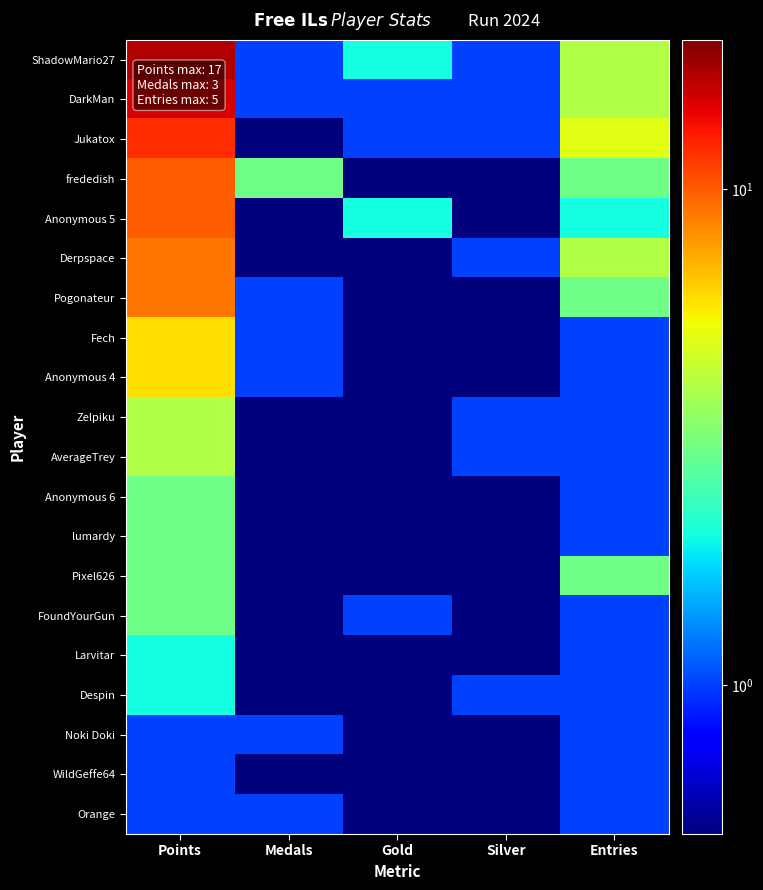

Which has a higher value, Gold or Silver?

Gold